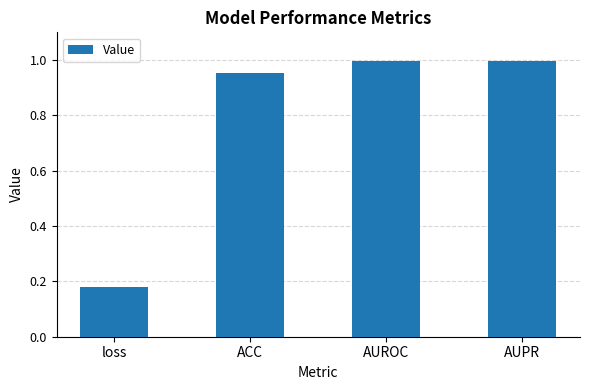

Are the bars grouped side by side (vs. stacked)?

No